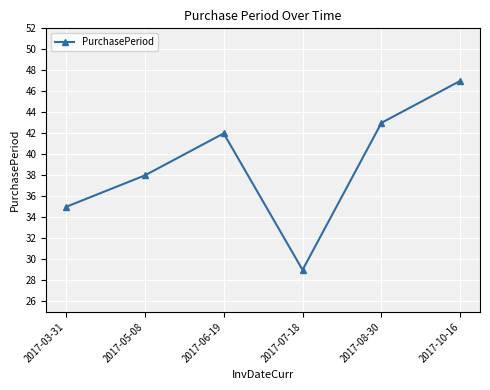

How many data points does each series have?

6